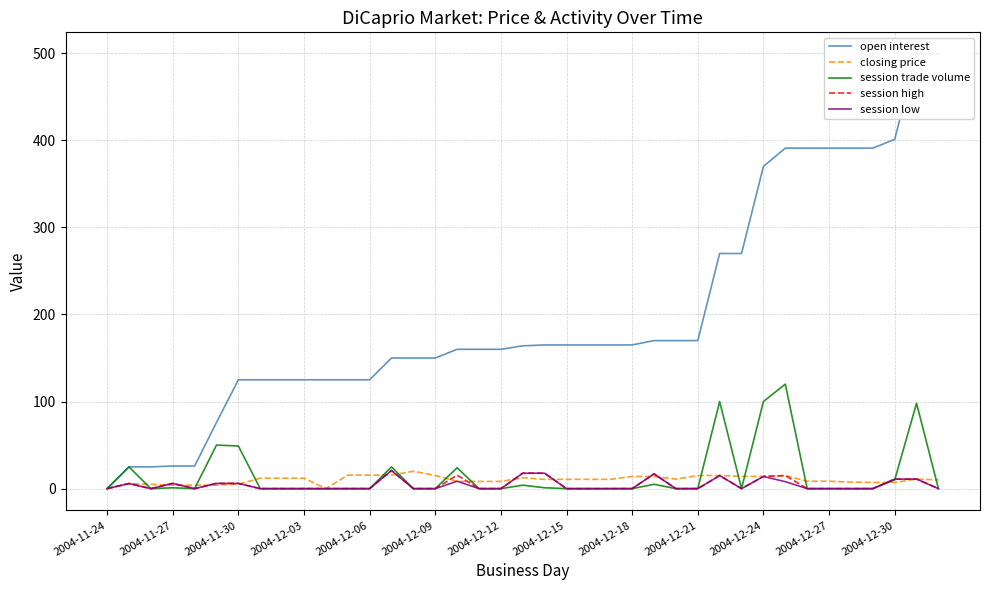

What is the difference between the highest and lowest values at 37?

488.0